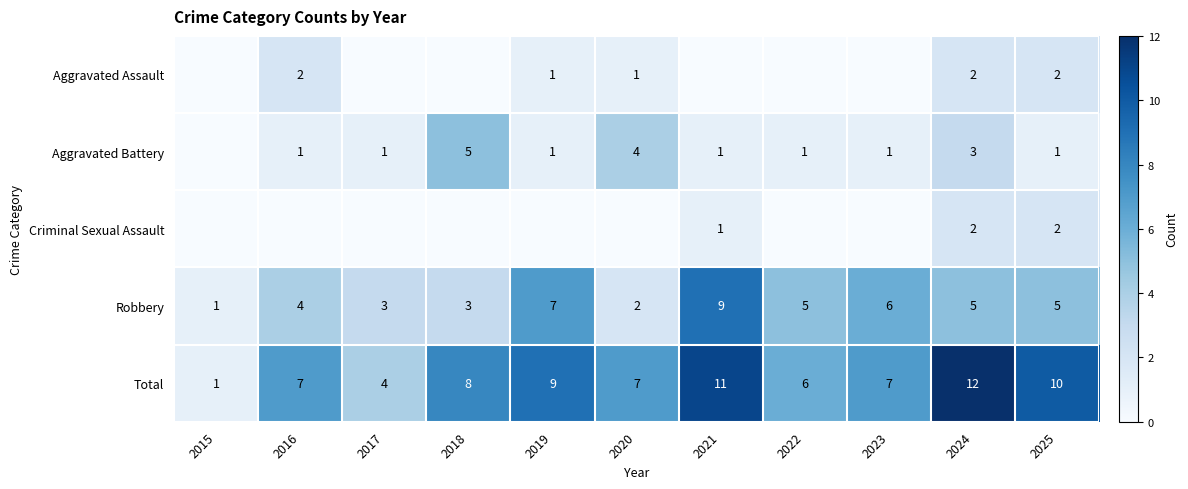

What is the sum of all Total values?

82